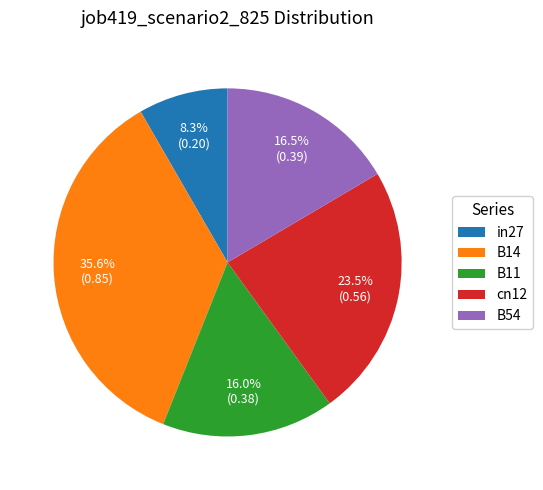

How many slices are in this pie chart?

5